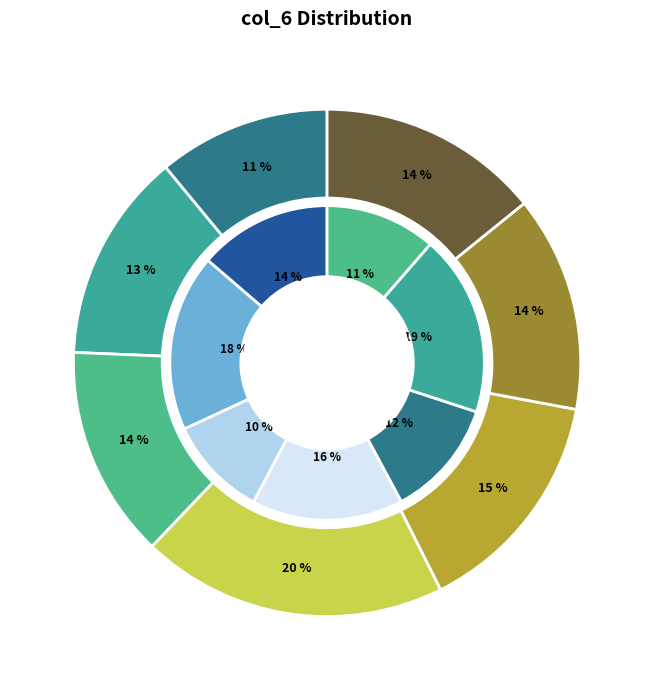

True or false: 5dzzA2360 accounts for 14% of the total.

True